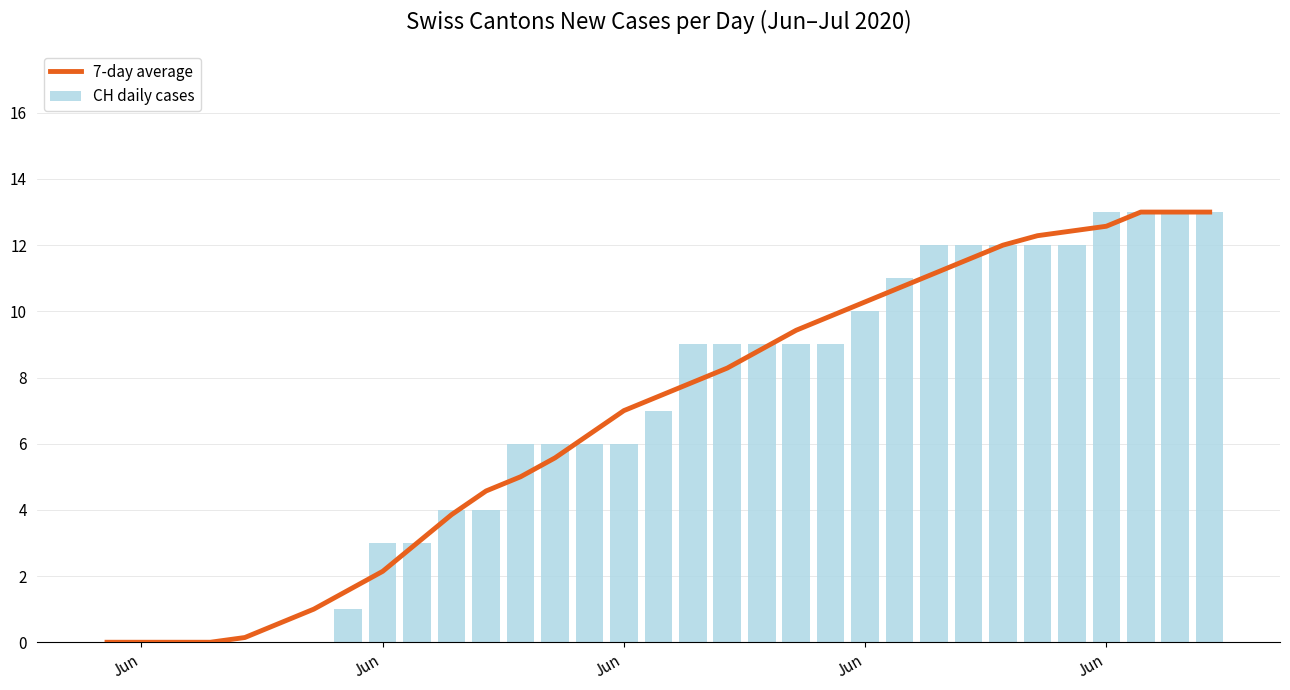

Which series has the largest range (max minus min)?

7-day average